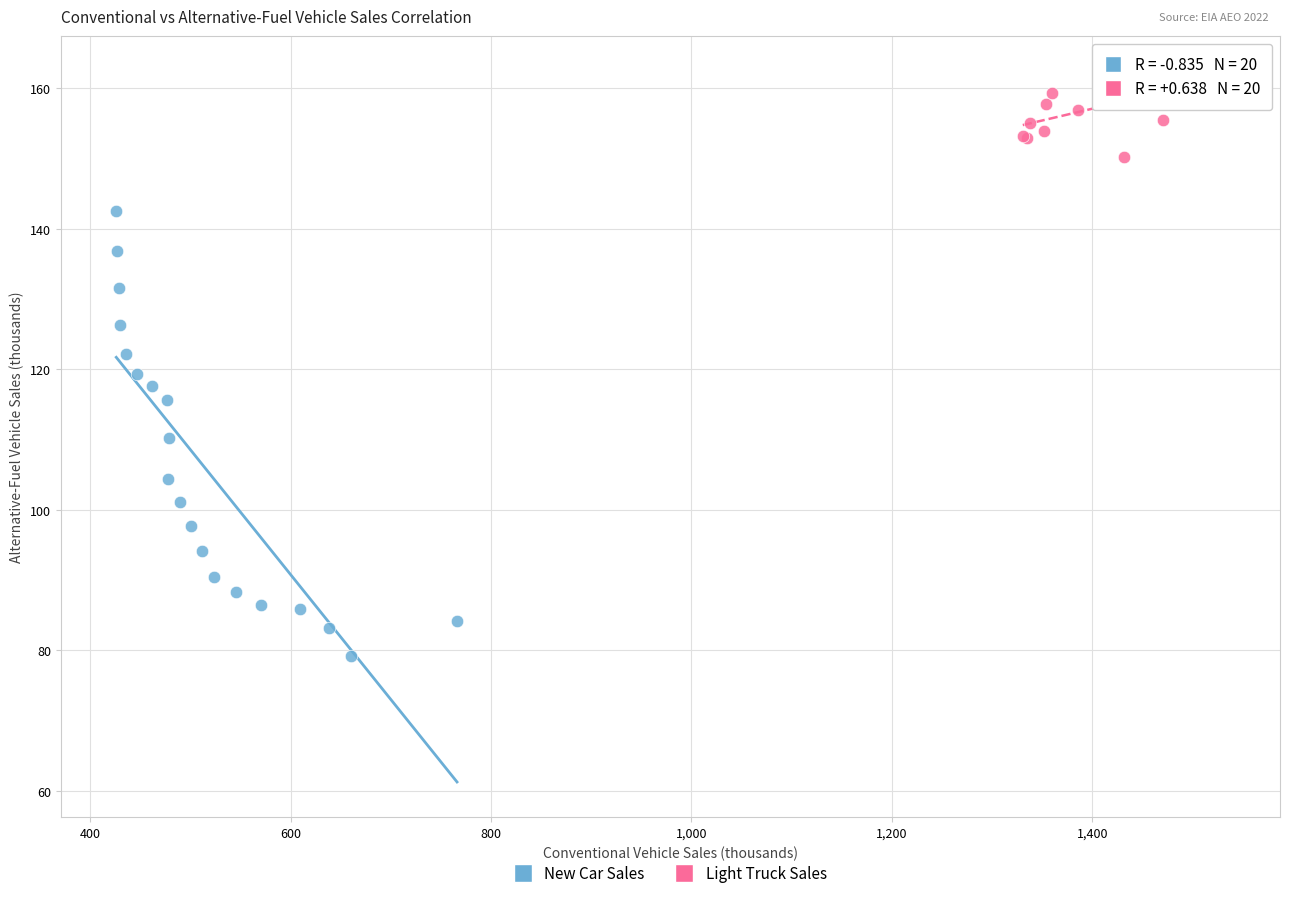

Which series reaches the maximum Y coordinate?

Light Truck Sales